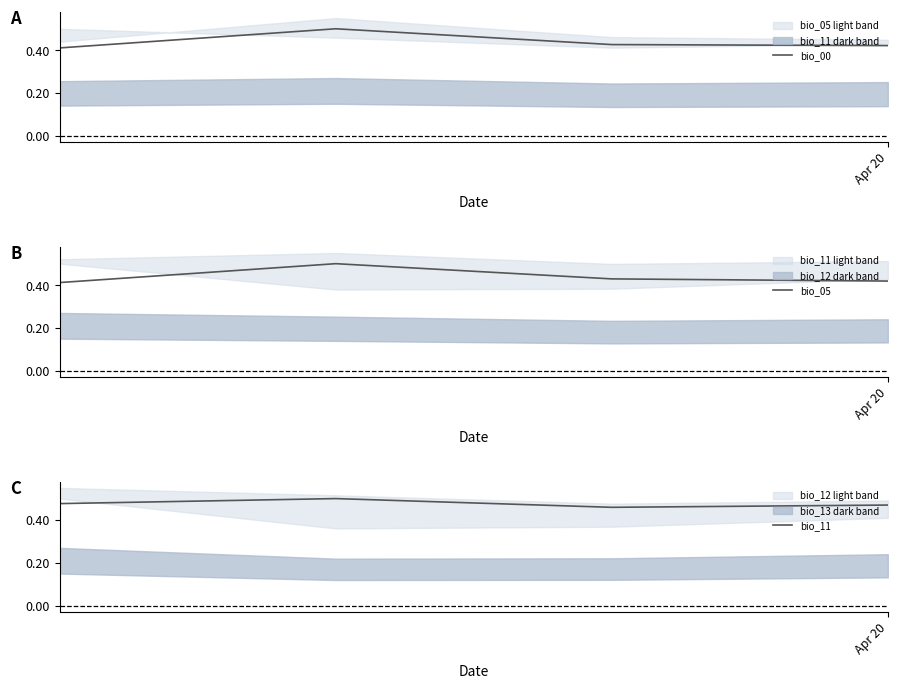

True or false: bio_05 and bio_11 cross at least once.

False